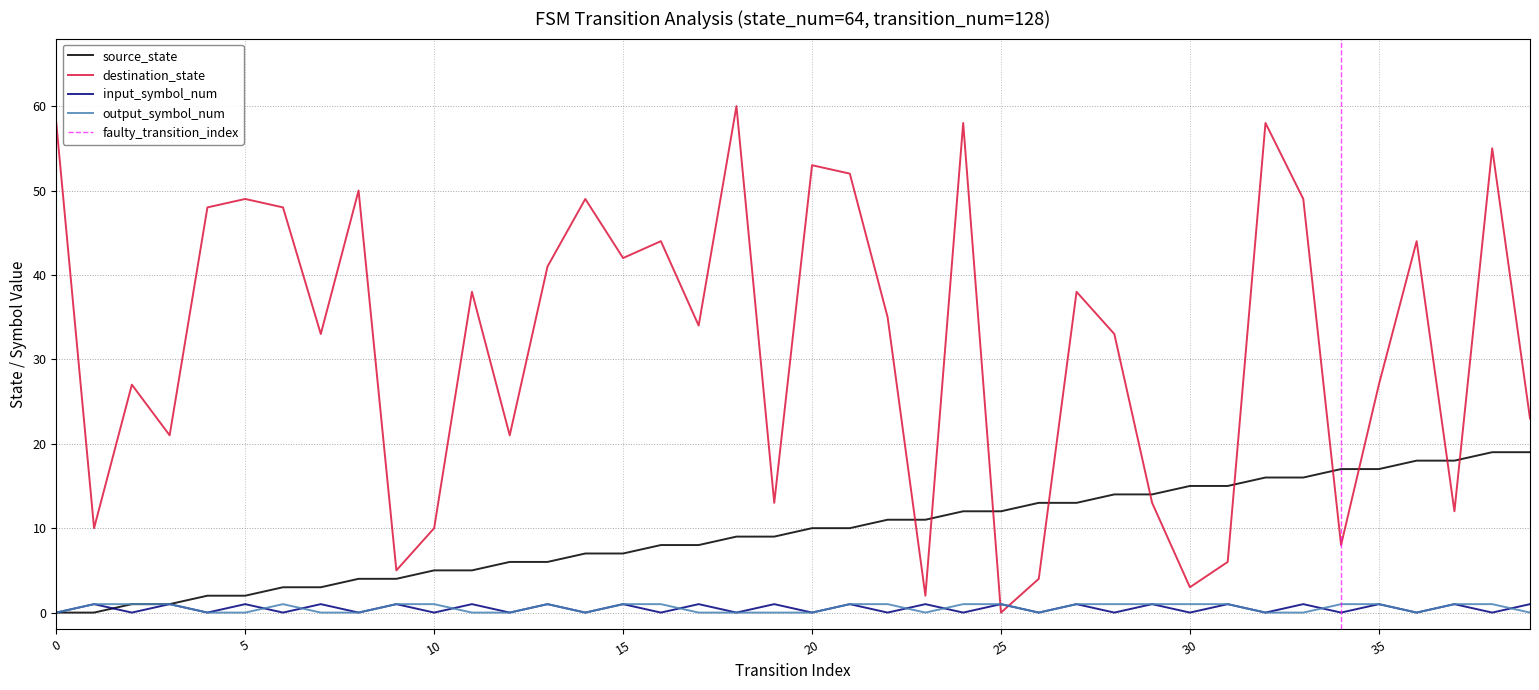

True or false: output_symbol_num and source_state intersect in this chart.

False